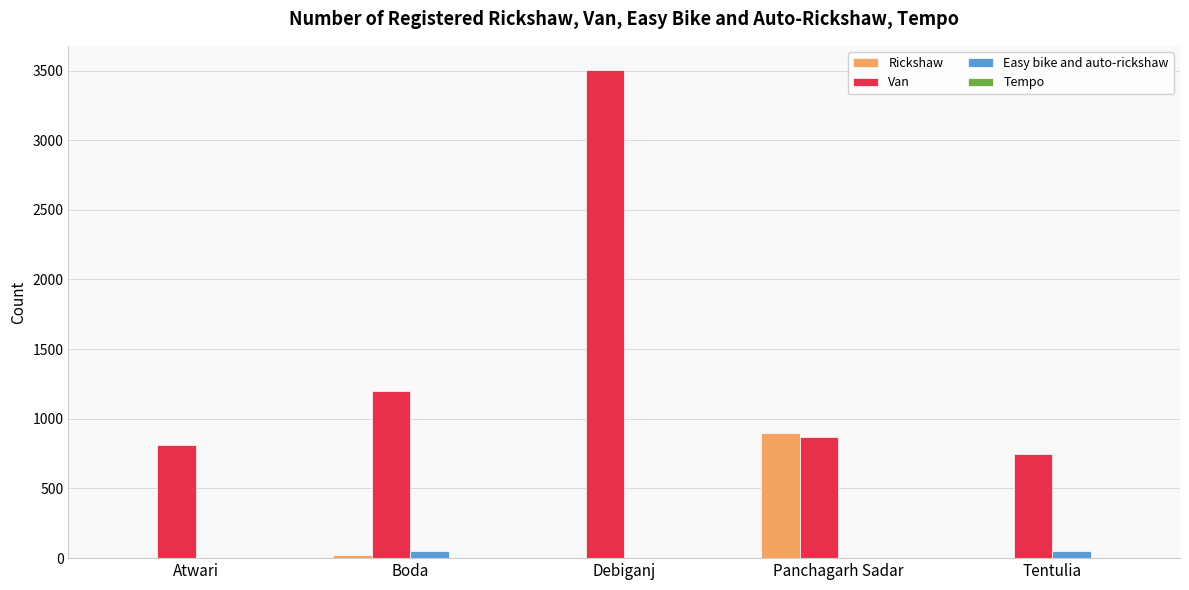

At which category is the sum across all series the highest?

Debiganj